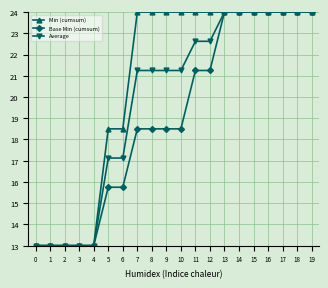

How many data points in Base Min (cumsum) are above 18?

13